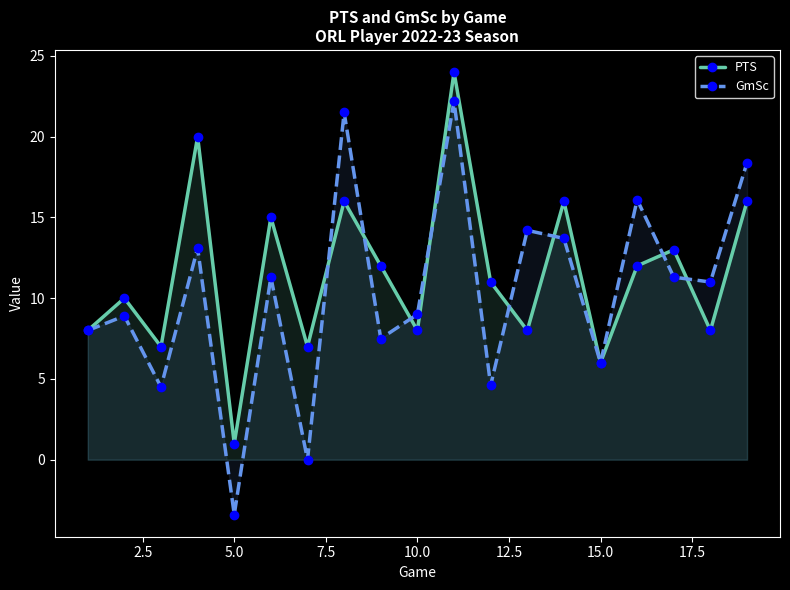

What is the greatest value displayed?

24.0